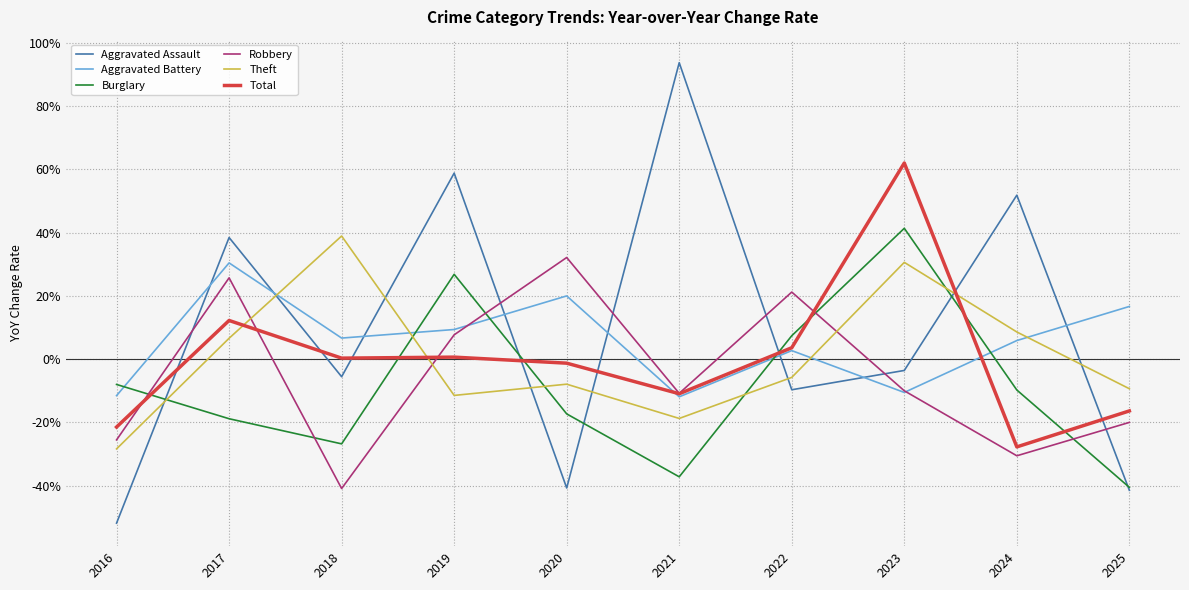

What is the difference between the maximum and second lowest values in the Burglary series?

78.6